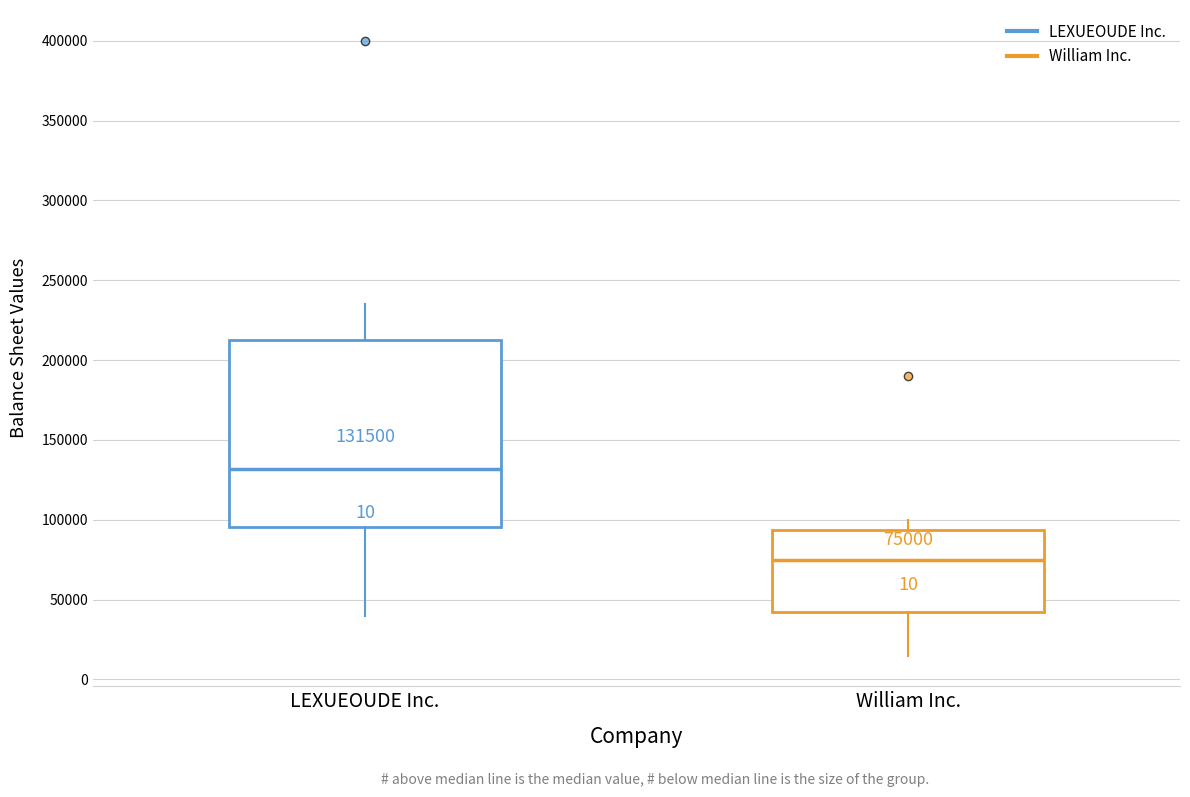

Which box has the lowest median line?

William Inc.